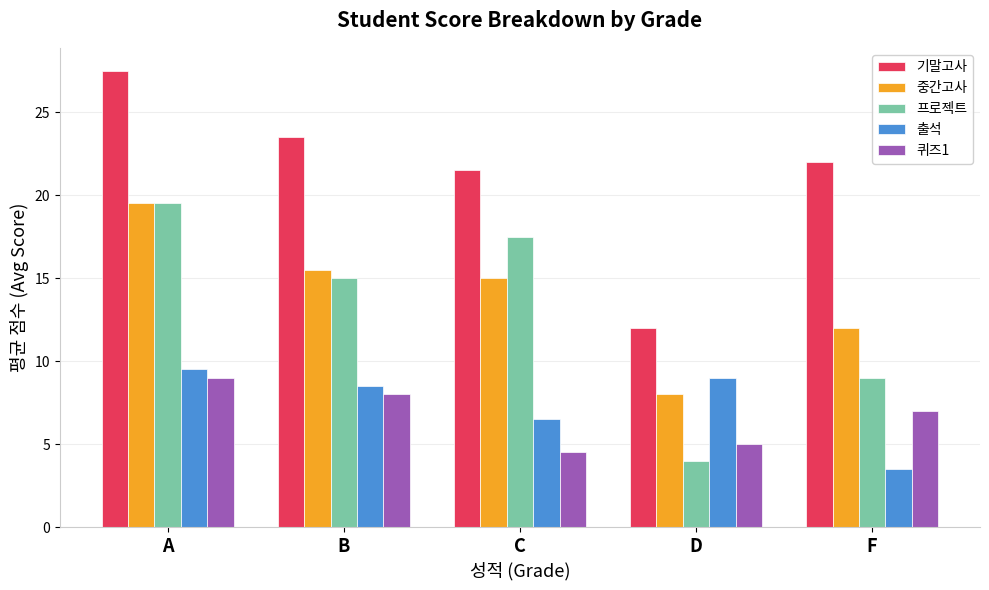

What is the difference between the 프로젝트 values at B and D?

11.0